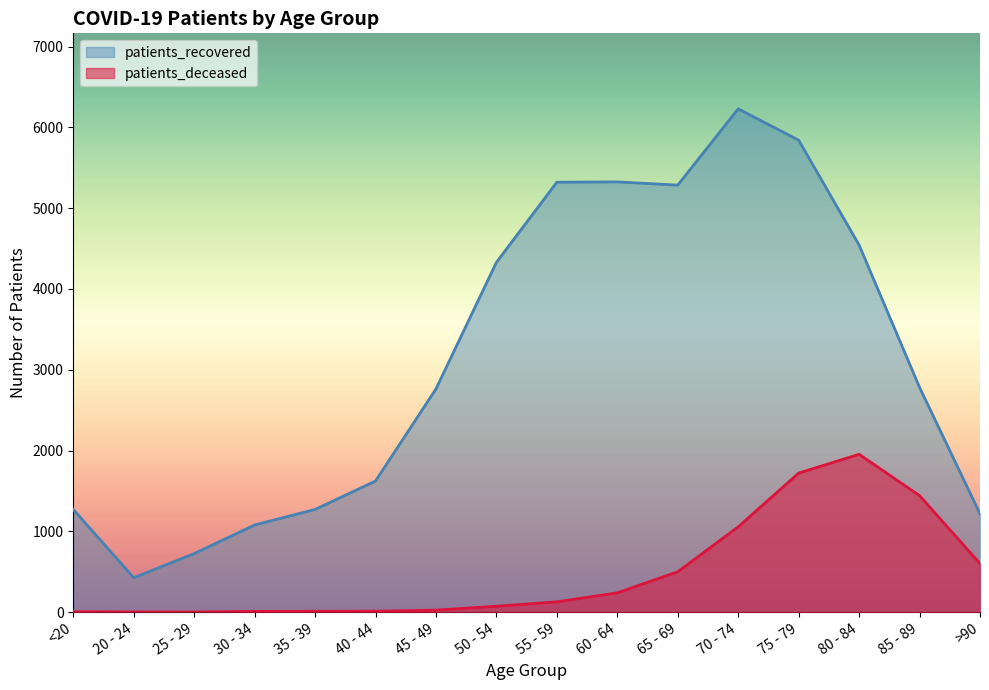

Which series has the widest spread of values?

patients_recovered